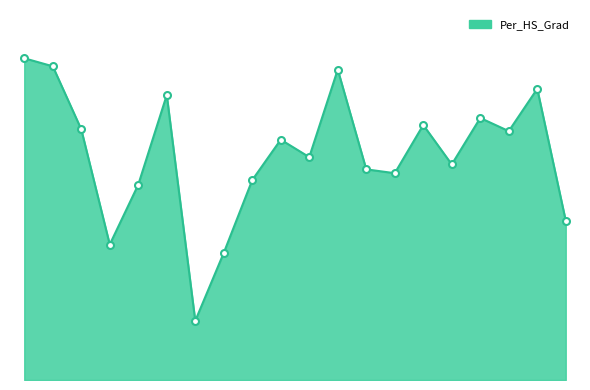

What is the change in value from 12 to 19?

-1.7